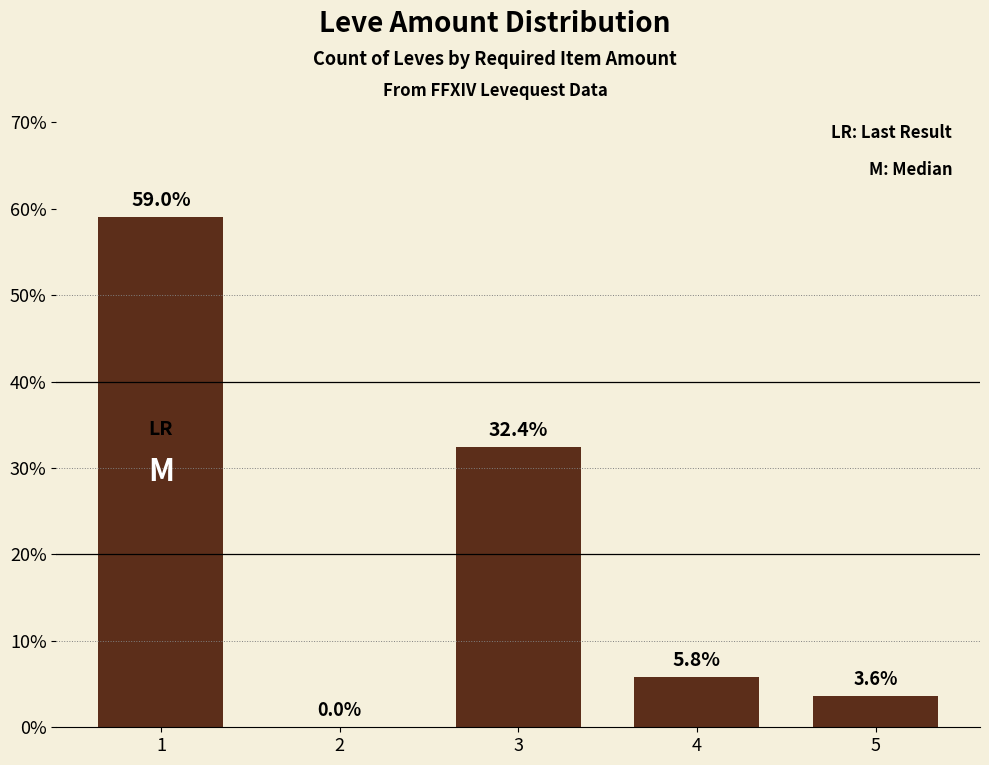

Which has a higher value, 5 or 2?

5